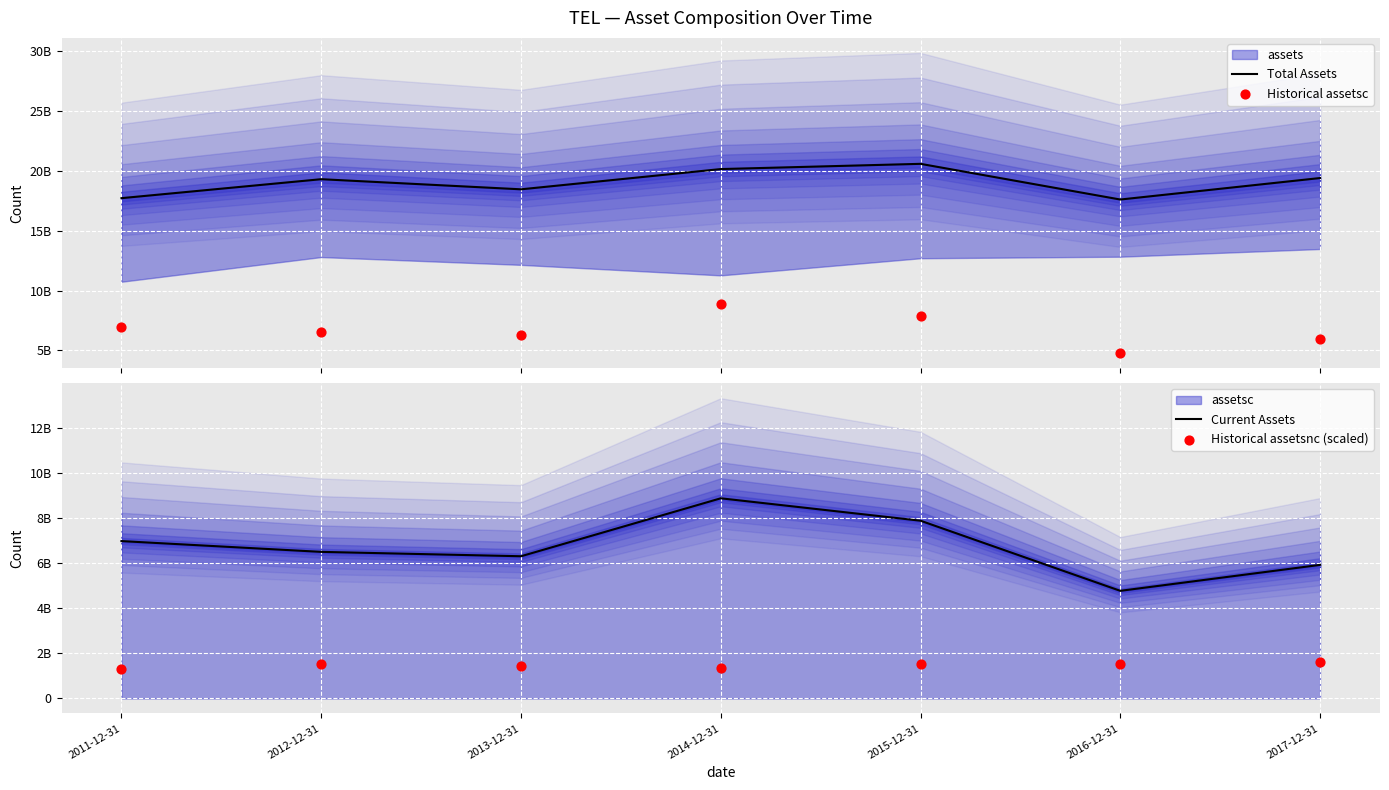

Which series contains the lowest Y value?

Historical assetsnc (scaled)